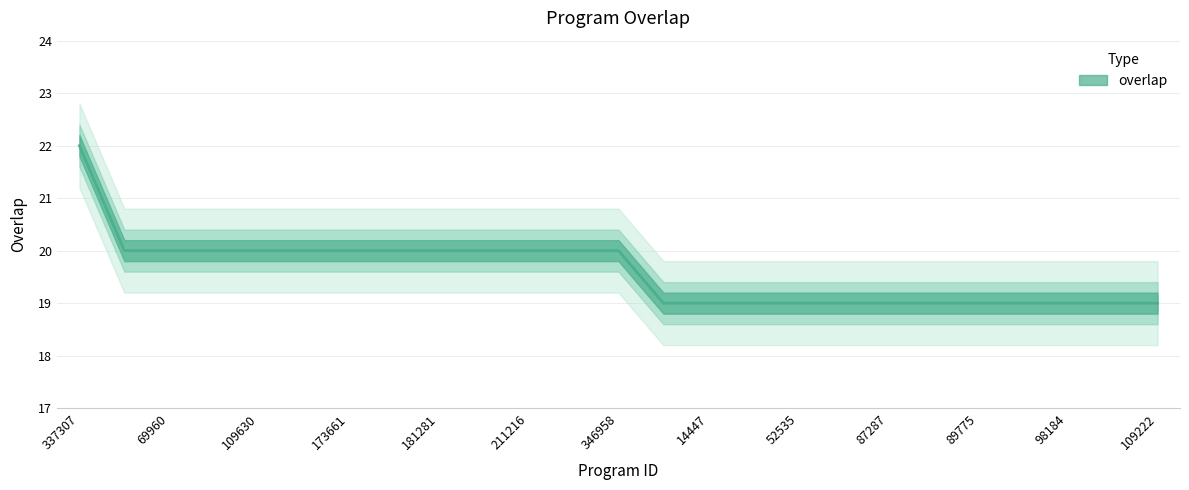

True or false: the data shows 6 at 27947.

False